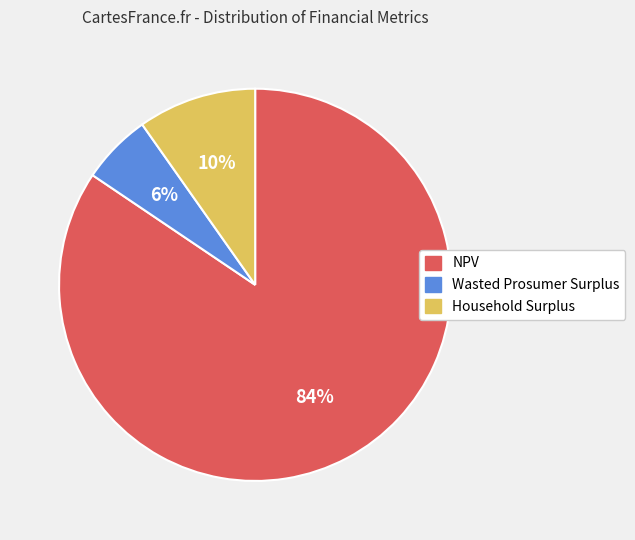

Is there any slice that represents more than half of the pie?

Yes